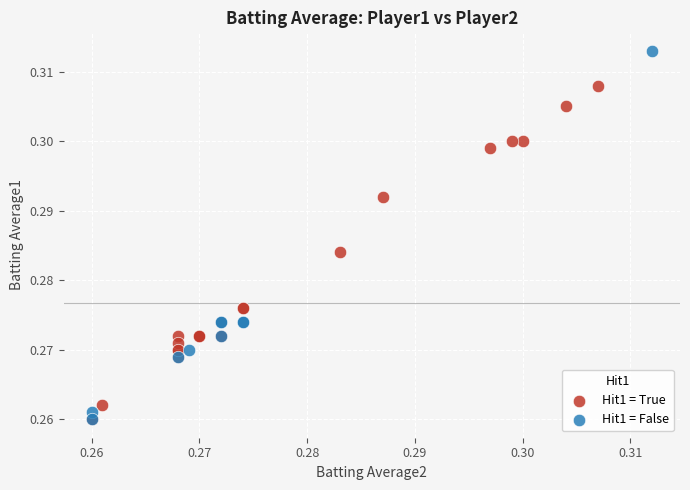

Which series reaches the maximum Y coordinate?

Hit1 = False